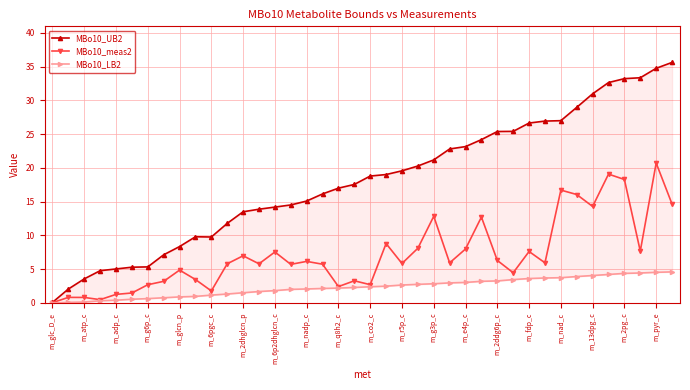

True or false: MBo10_LB2 and MBo10_meas2 intersect in this chart.

False